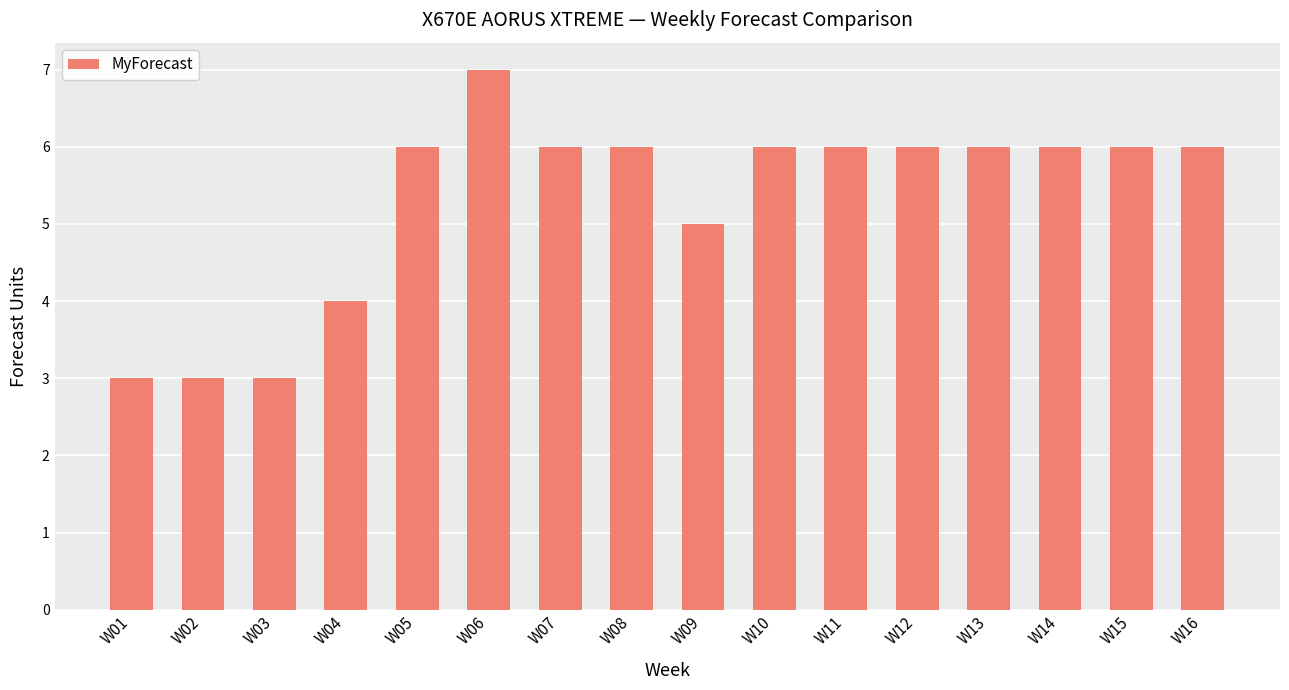

Reading left to right, extract all data points from this chart.

3	3	3	4	6	7	6	6	5	6	6	6	6	6	6	6